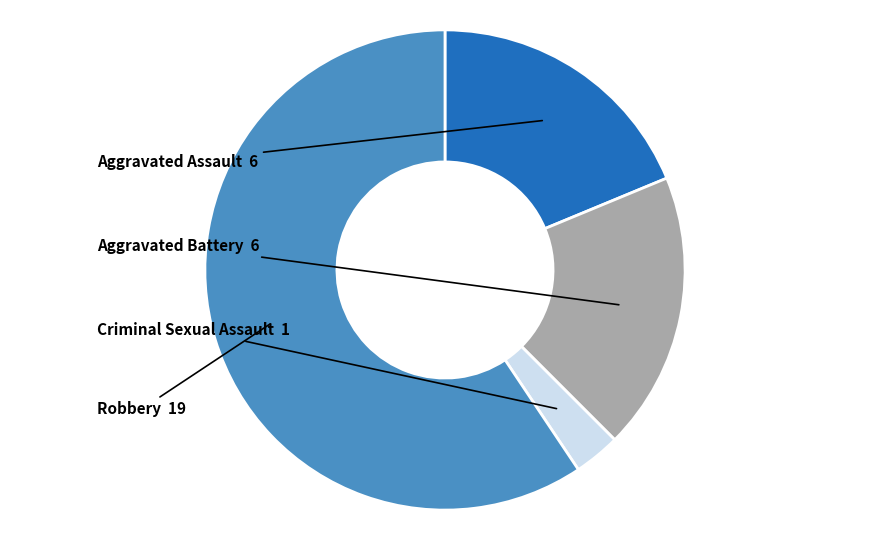

Combined, do Aggravated Assault and Aggravated Battery account for over 50%?

No